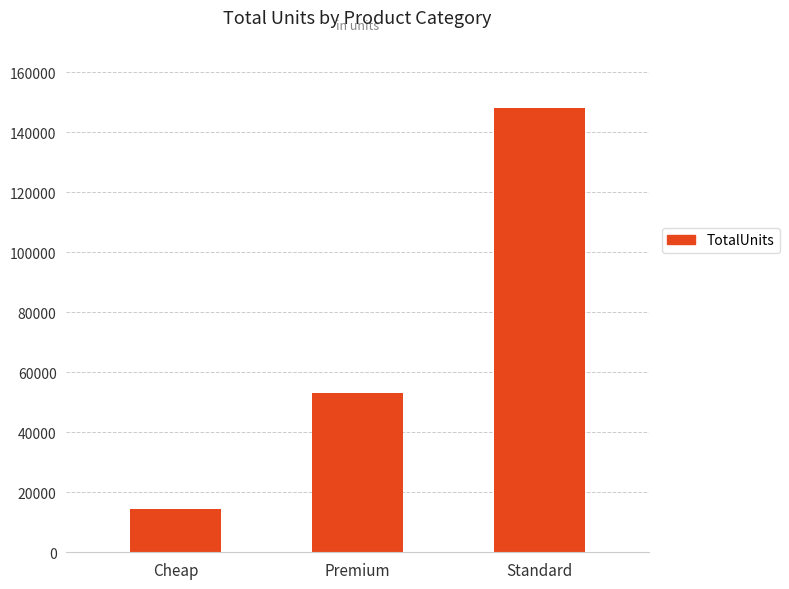

What position from the right is Premium?

2